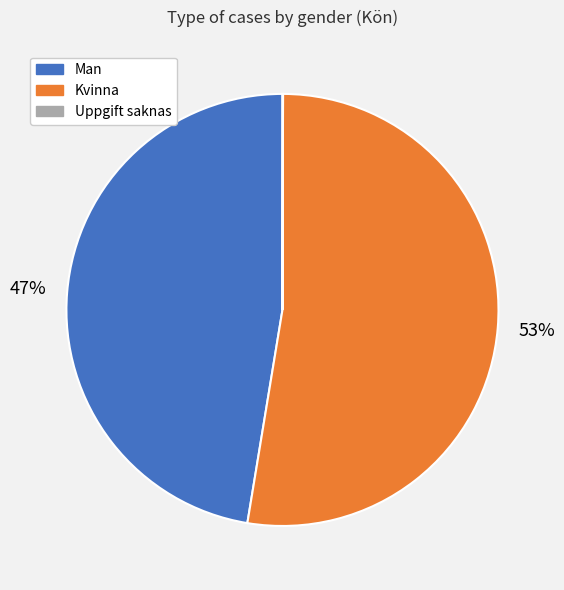

The Man slice represents 47% of the pie. True or false?

True